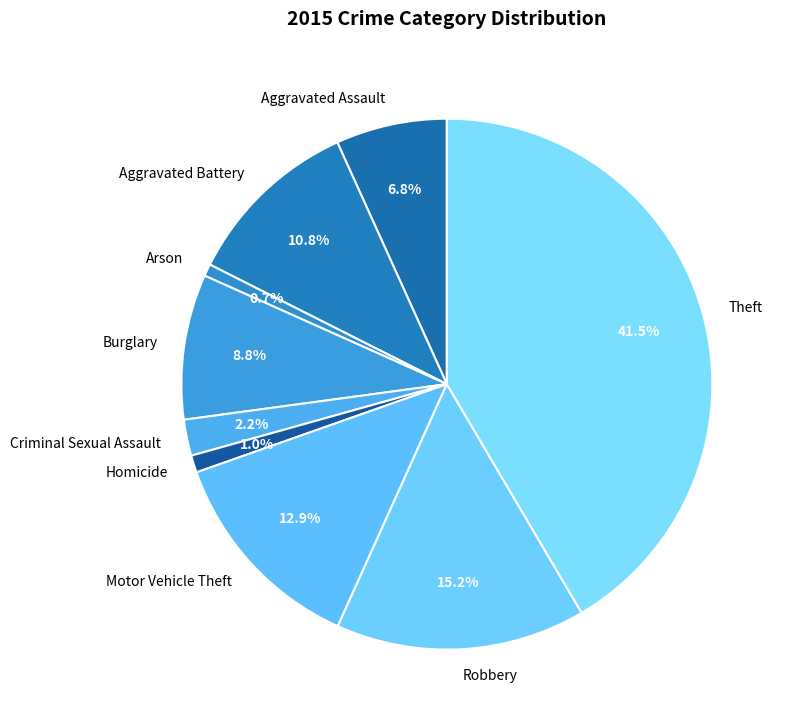

Is the sum of Arson and Aggravated Assault greater than half?

No